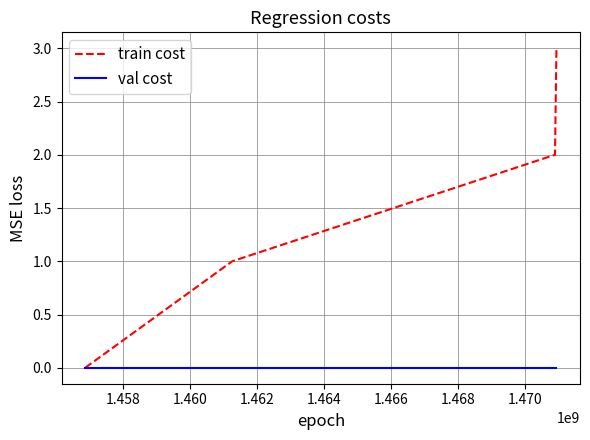

Which series has the widest spread of values?

train cost